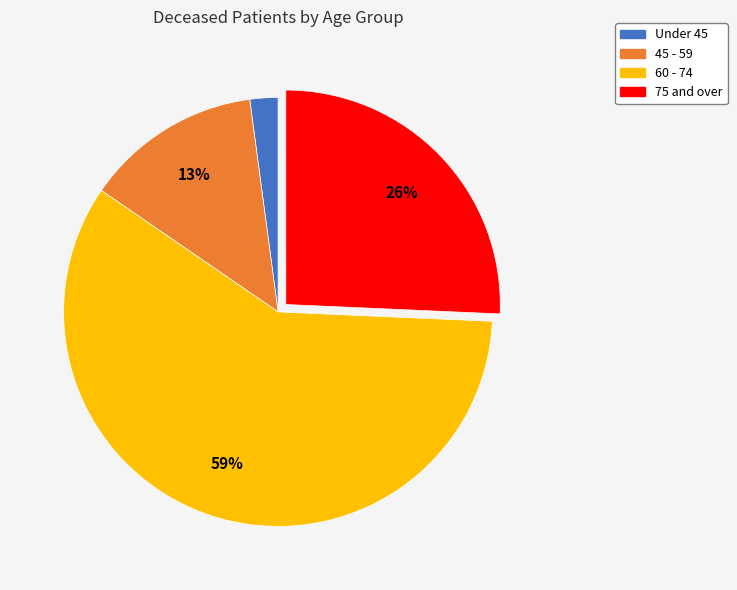

How many segments does this pie chart have?

4